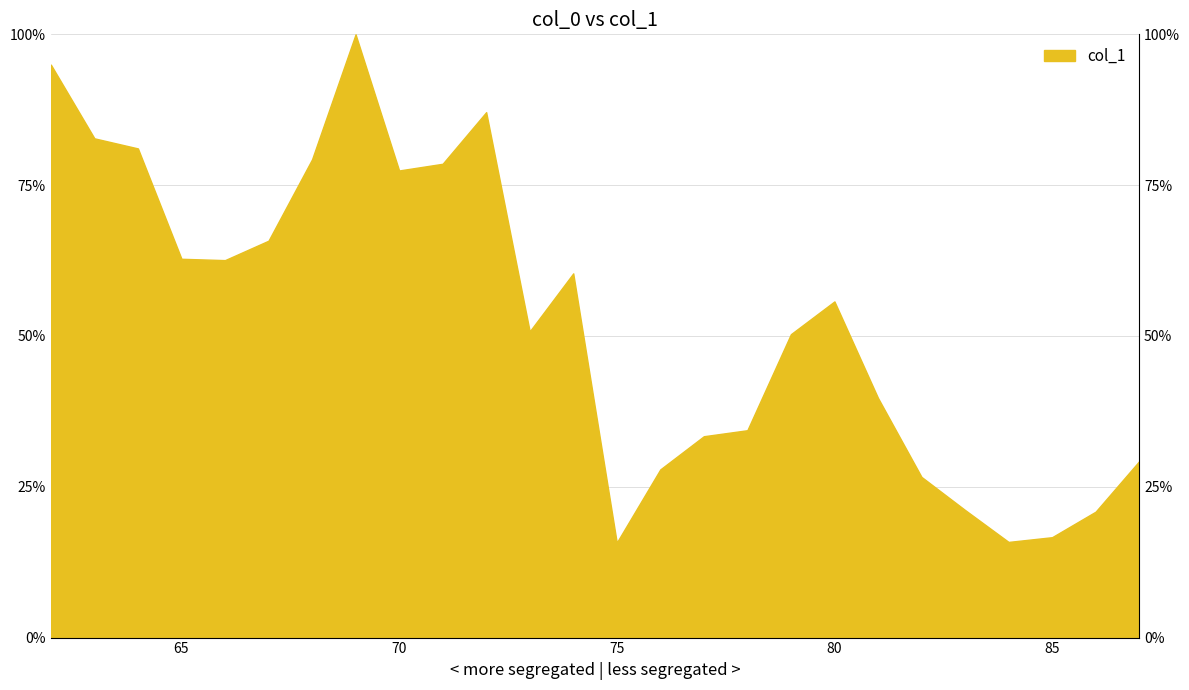

List the labels in order of value, smallest first.

75, 84, 85, 86, 83, 82, 76, 87, 77, 78, 81, 79, 73, 80, 74, 66, 65, 67, 70, 71, 68, 64, 63, 72, 62, 69